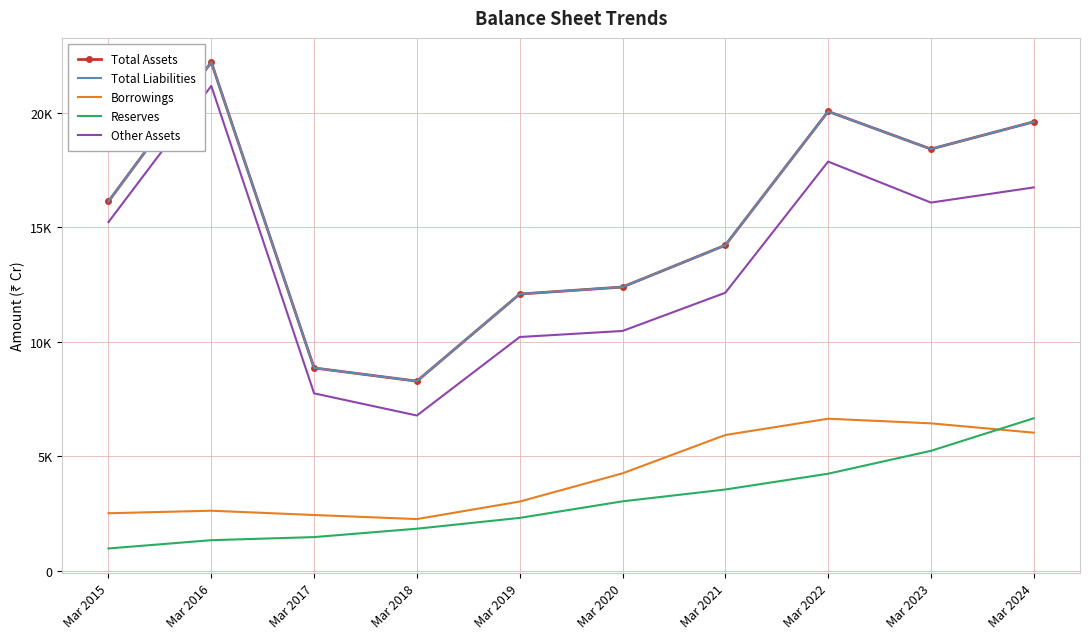

Reading left to right, transcribe all the data shown in this chart.

Total Assets: 16135	22216	8860	8284	12089	12395	14221	20066	18422	19612
Total Liabilities: 16135	22216	8860	8284	12089	12395	14221	20066	18422	19612
Borrowings: 2514	2624	2437	2259	3024	4257	5931	6643	6441	6033
Reserves: 975	1337	1472	1839	2311	3034	3551	4240	5240	6661
Other Assets: 15232	21180	7751	6783	10212	10476	12145	17875	16084	16746